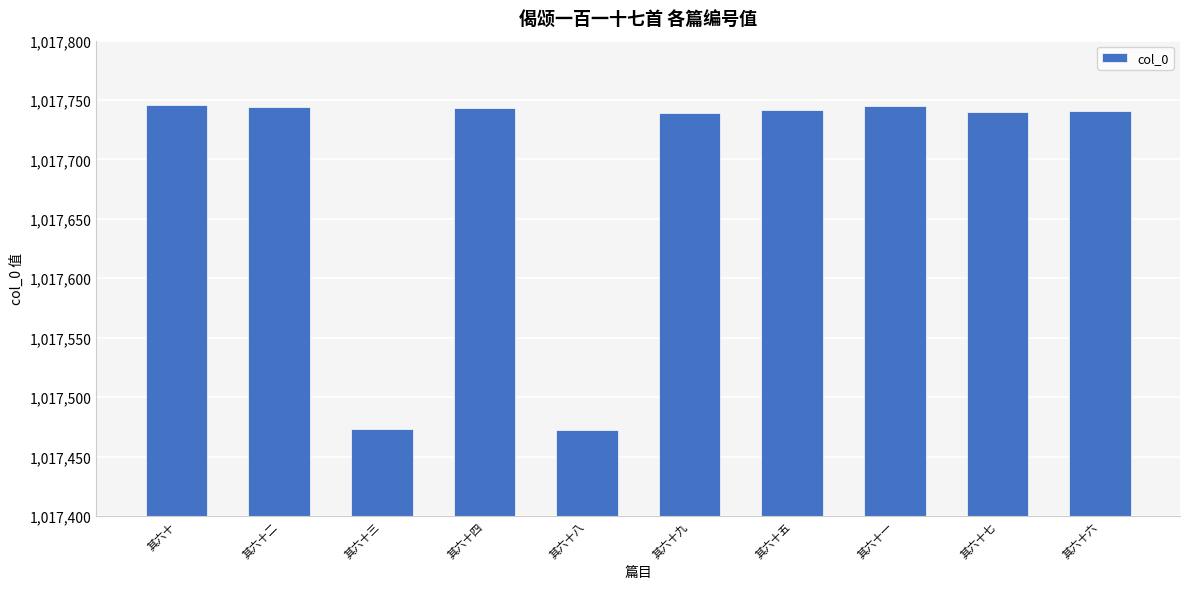

What is the difference between the second highest and second lowest values?

272